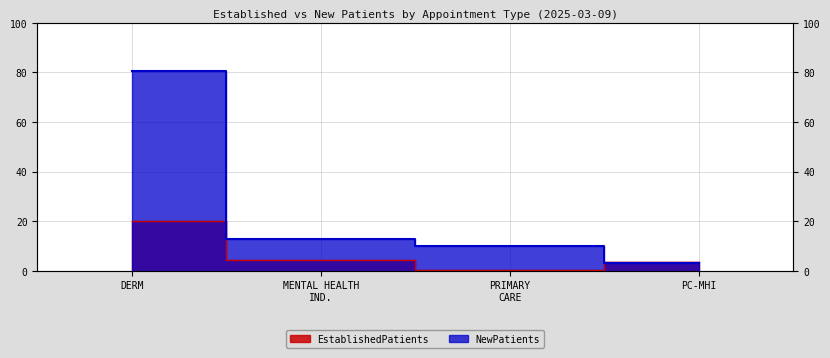

At how many categories does at least one series exceed 46?

1